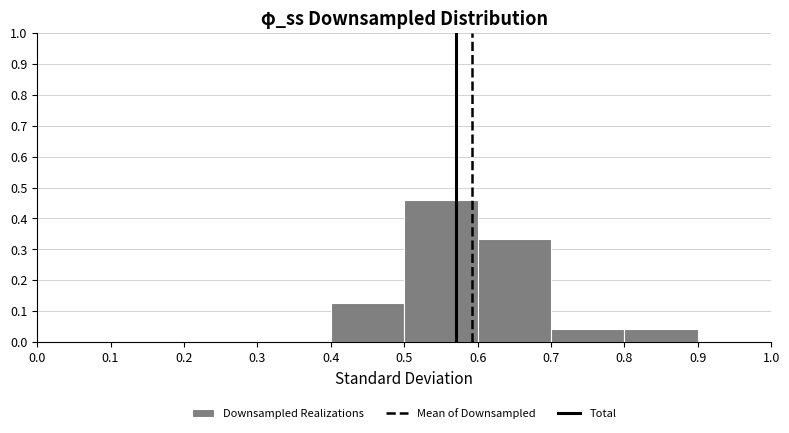

What is the height of the bar covering 0.6 to 0.7 on the x-axis? The values are not printed on the chart, so give them approximately, as read against the axis.

0.33